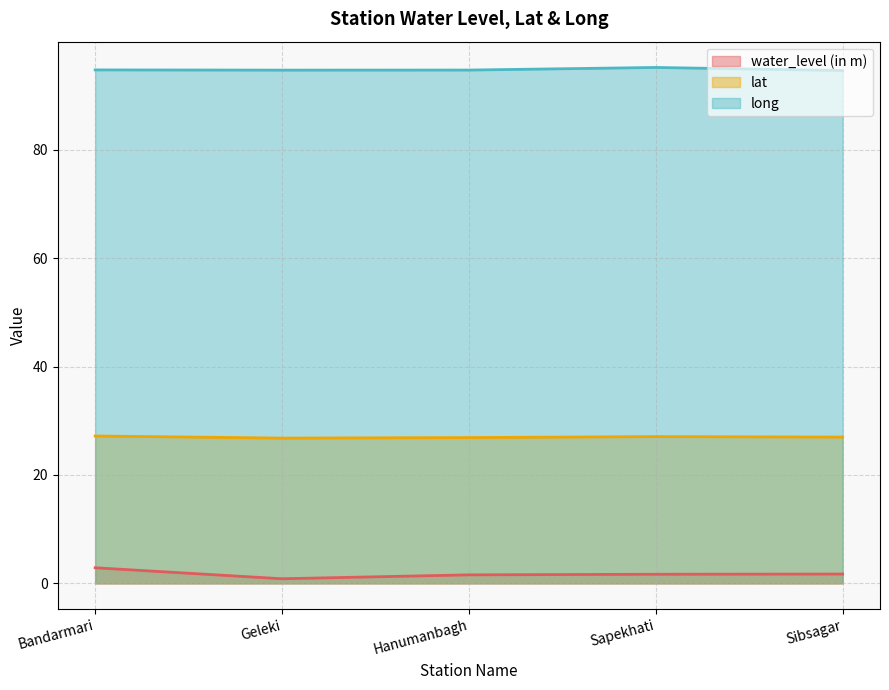

Does the chart display data point markers on the line(s)?

No